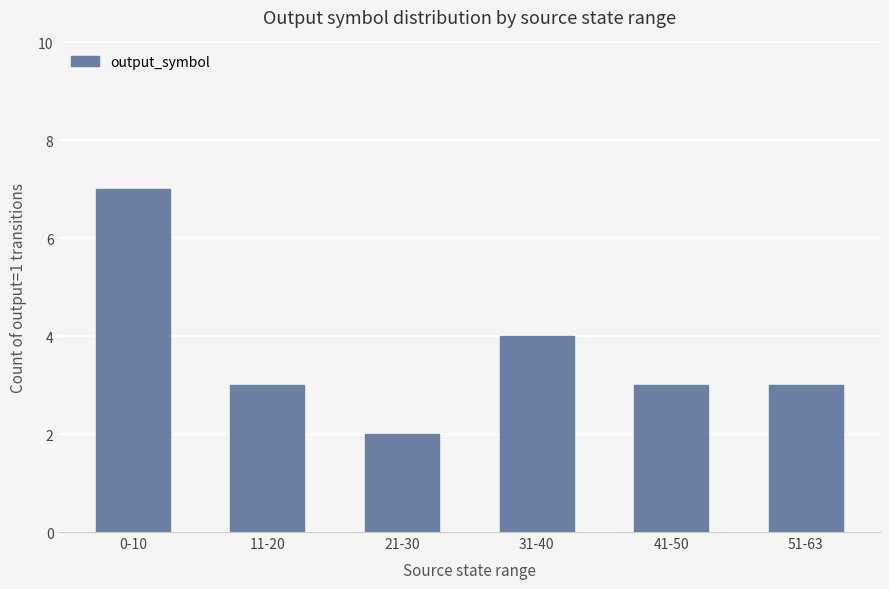

What is the average value?

4